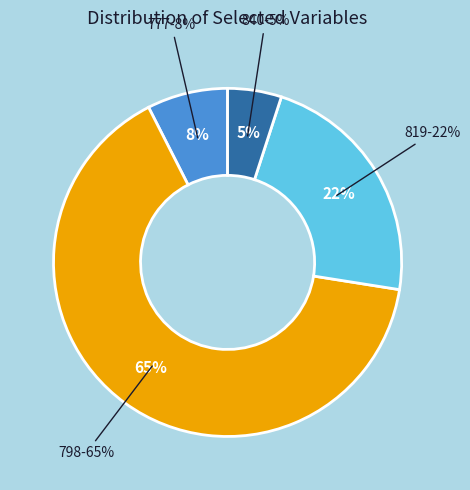

To the nearest percent, what is the average slice percentage?

25%